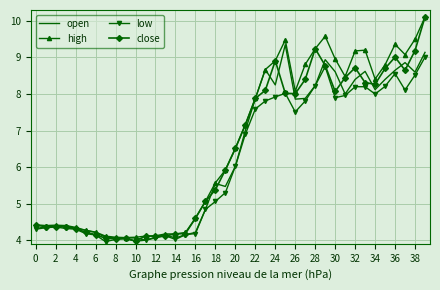

Which series has the largest range (max minus min)?

close